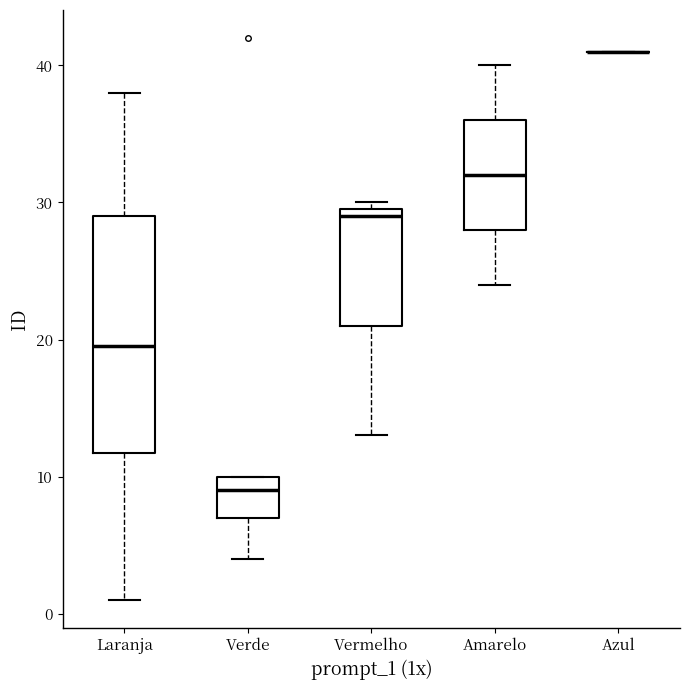

Where is the upper edge of the box for Laranja on the y-axis? The values are not printed on the chart, so give them approximately, as read against the axis.

29